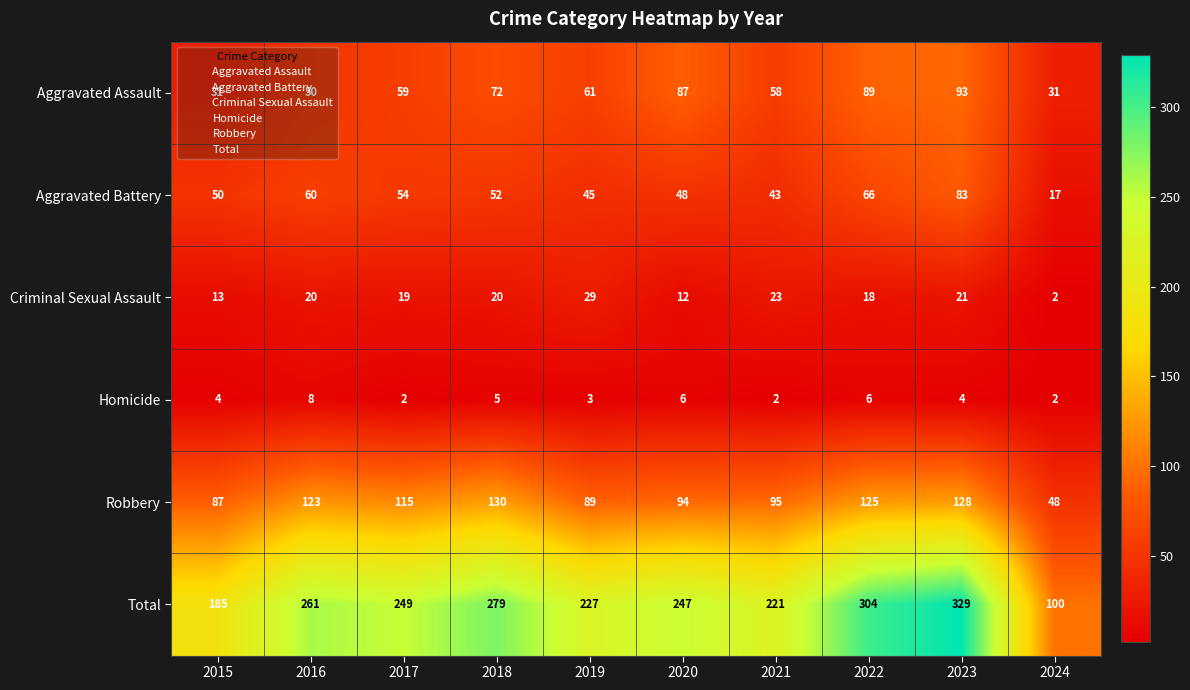

What is the difference between the maximum and minimum values in the Aggravated Assault series?

62